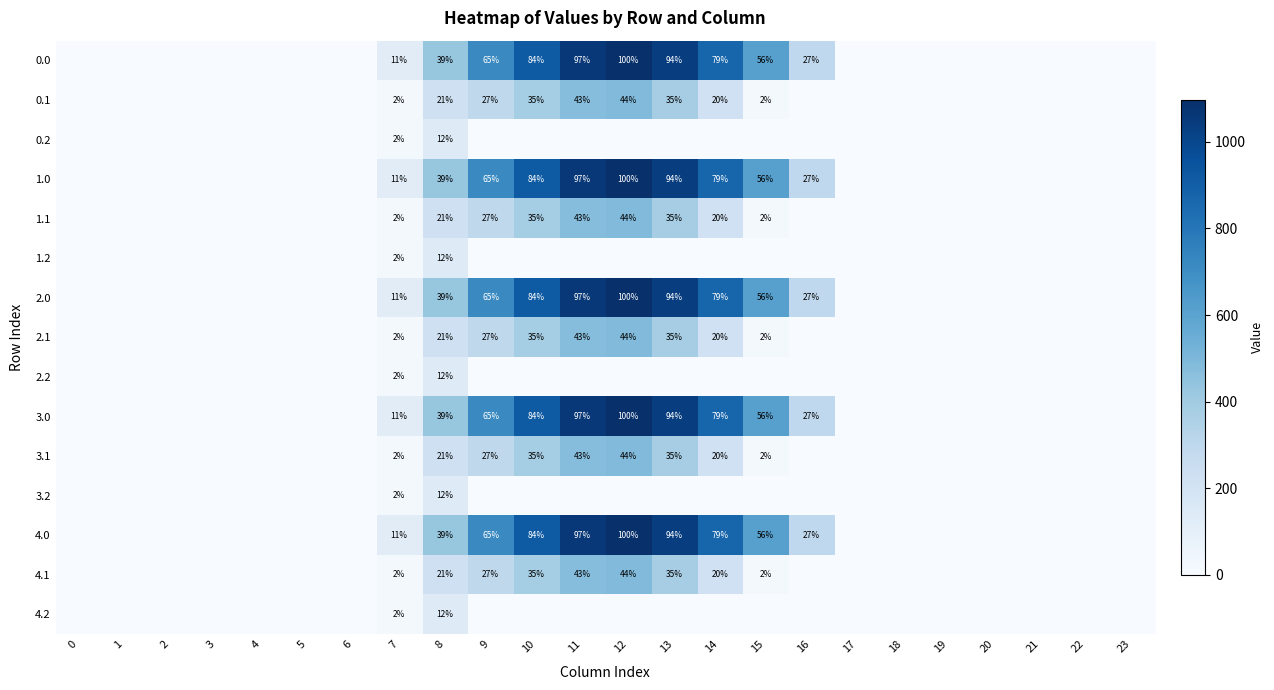

Which has a higher value, 20 or 1?

20